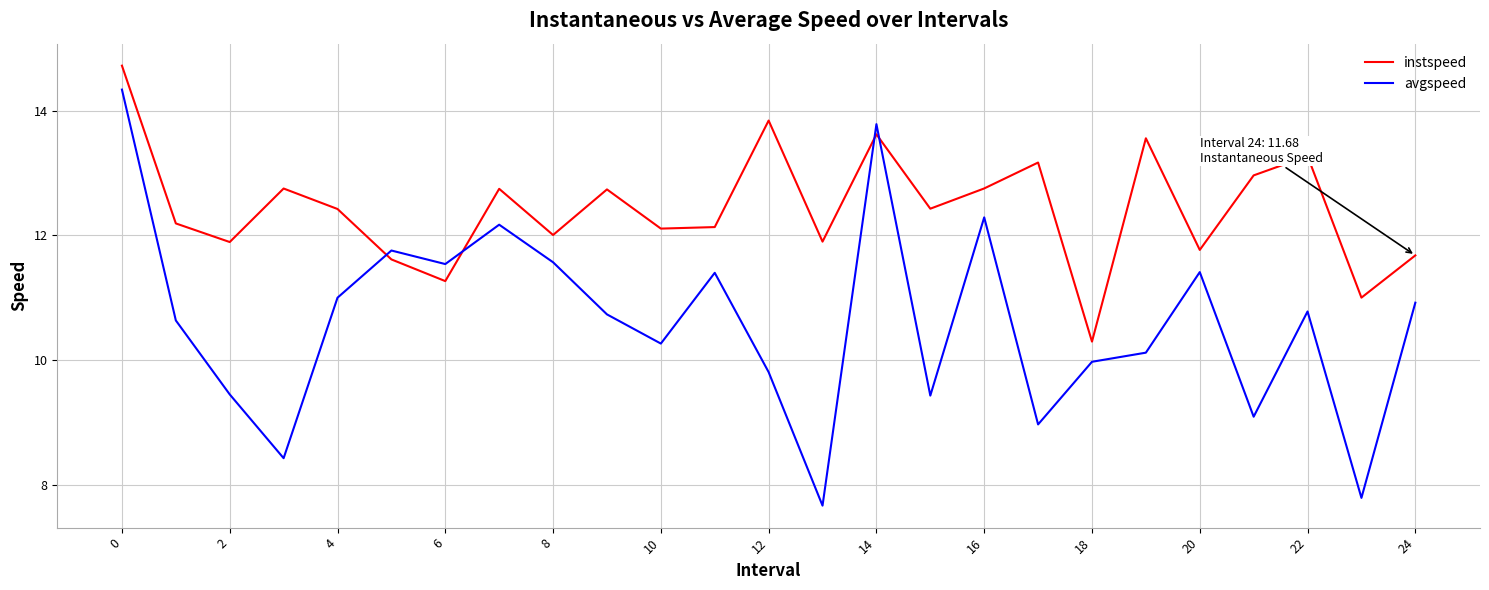

Count the number of categories in the chart.

25